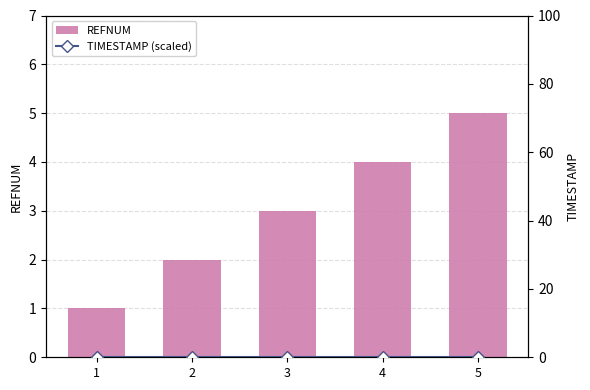

Reading left to right, list all the values displayed in this chart.

REFNUM: 1	2	3	4	5
TIMESTAMP (scaled): 0	0	0	0	0